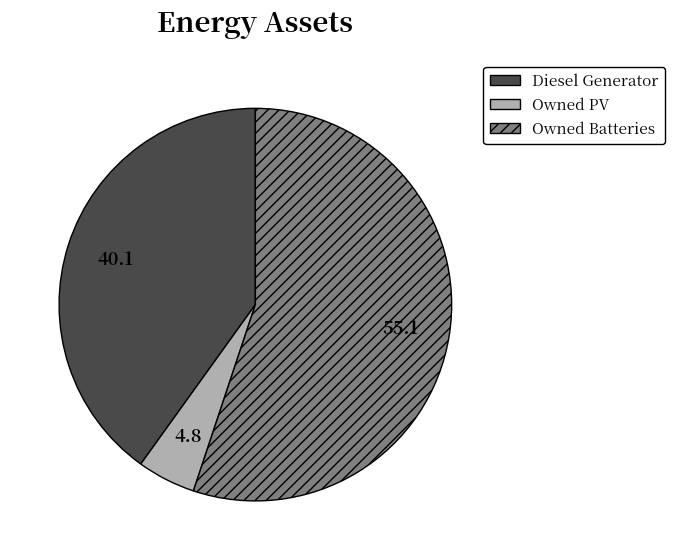

True or false: Diesel Generator accounts for 40% of the total.

True